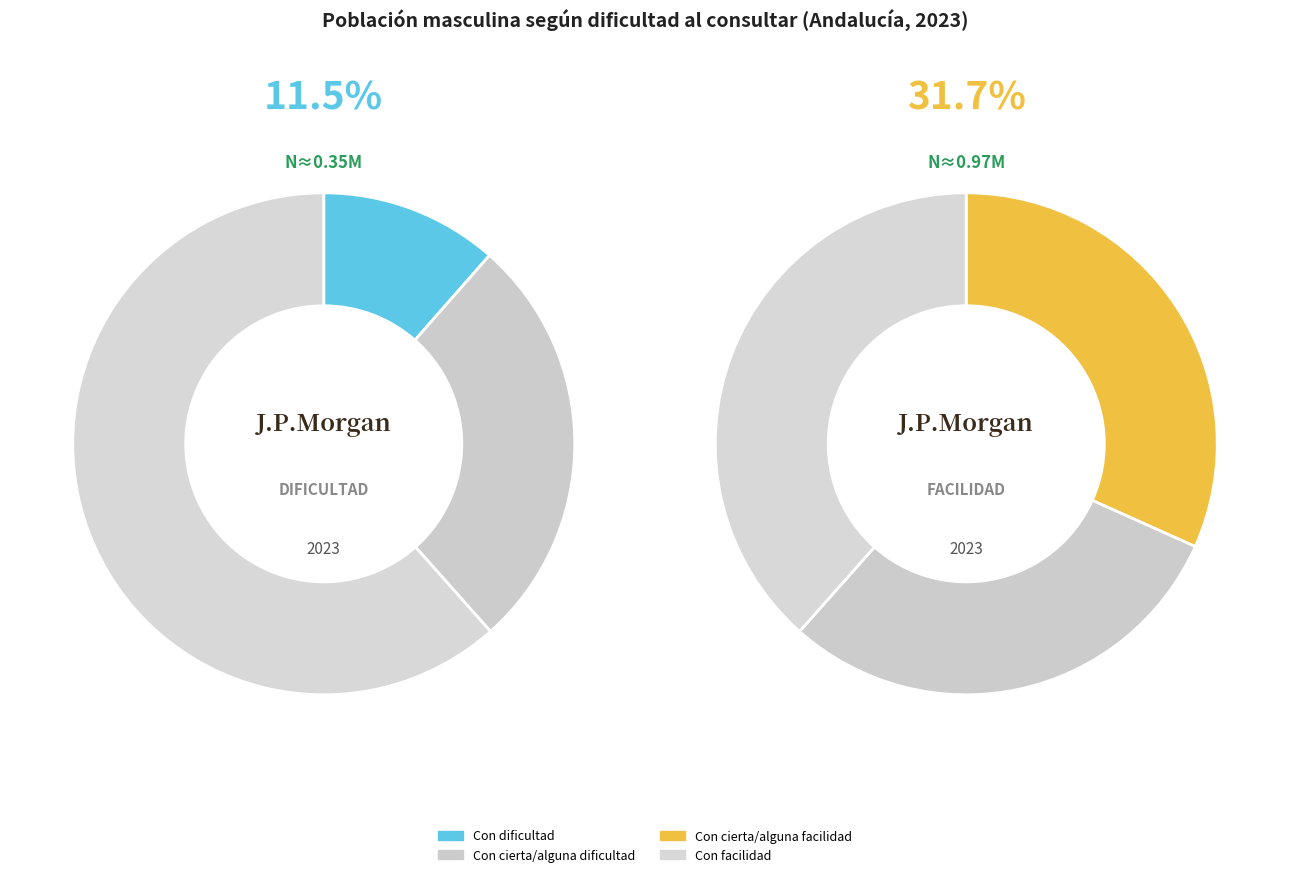

Which slice is the smallest?

Con dificultad